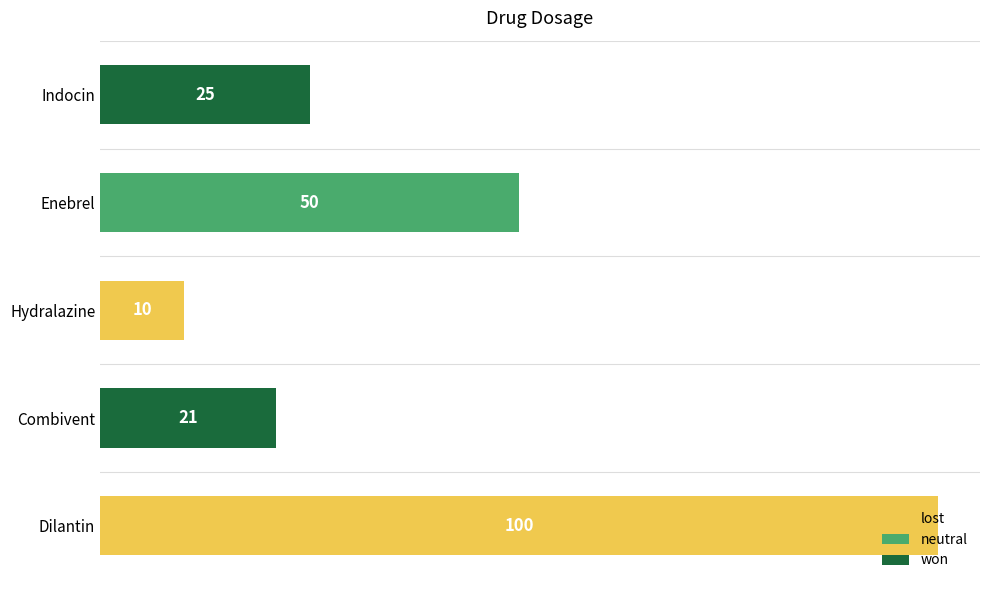

At which label is the value closest to 55?

Enebrel